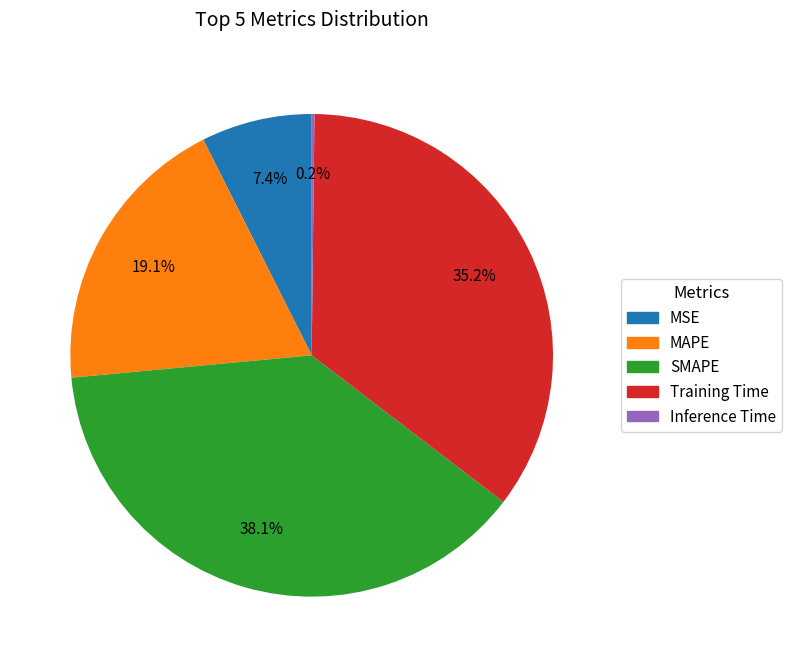

Is the sum of MAPE and SMAPE greater than half?

Yes